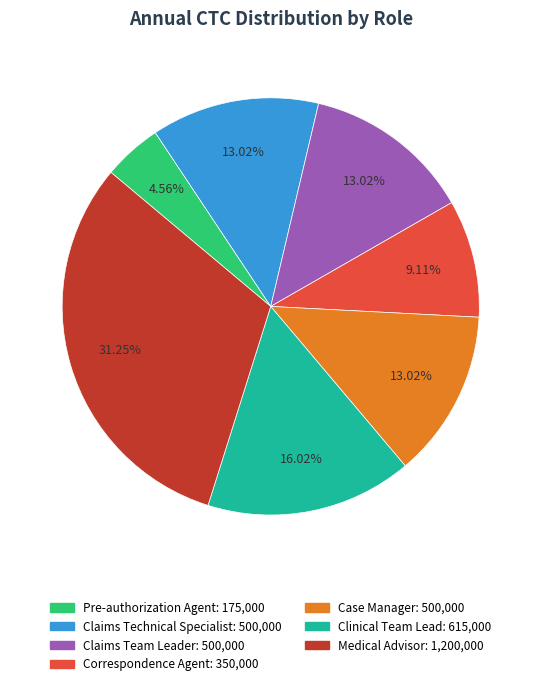

Is there any slice that represents more than half of the pie?

No